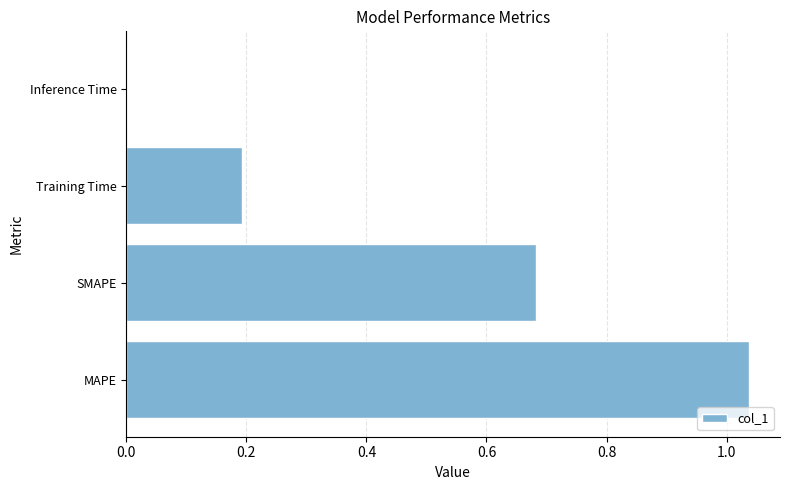

True or false: the data shows 0.1 at SMAPE.

False